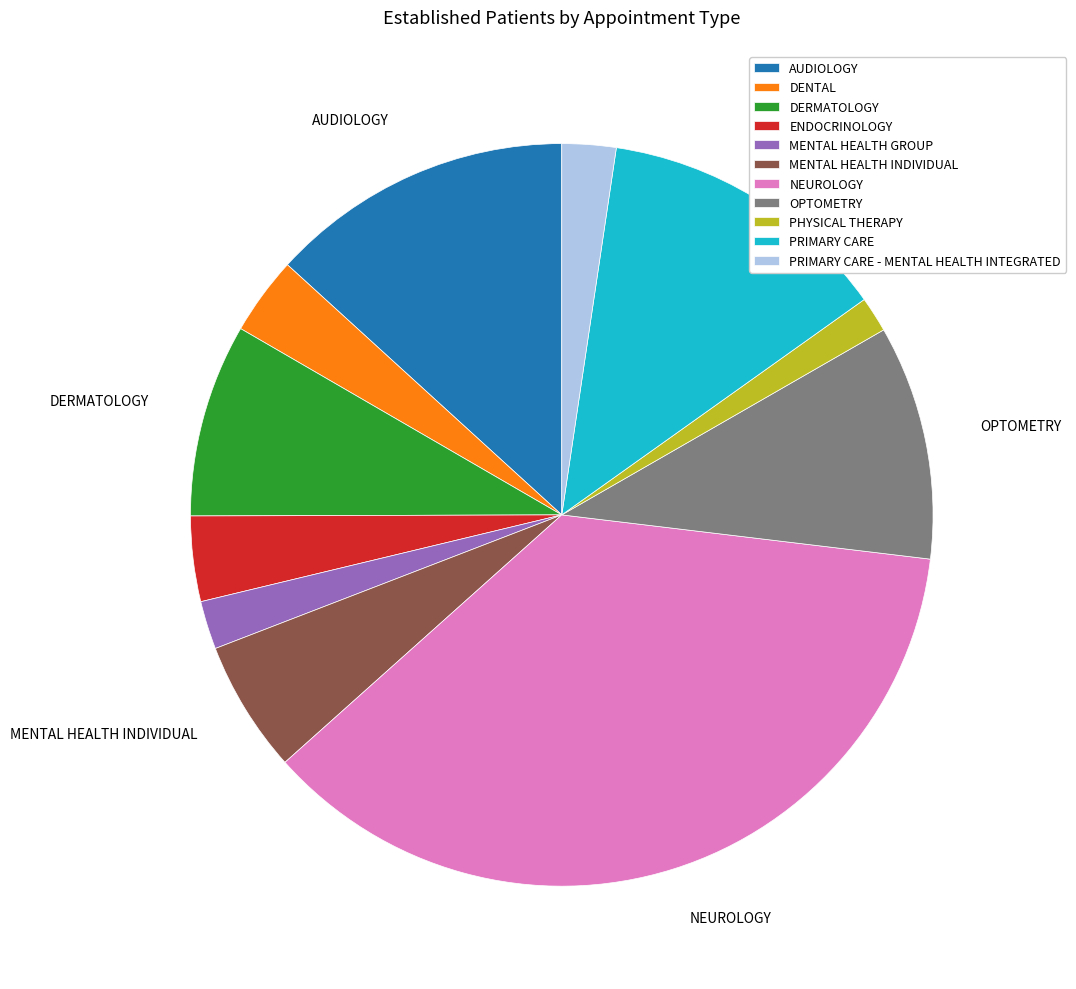

Is there any slice that represents more than half of the pie?

No